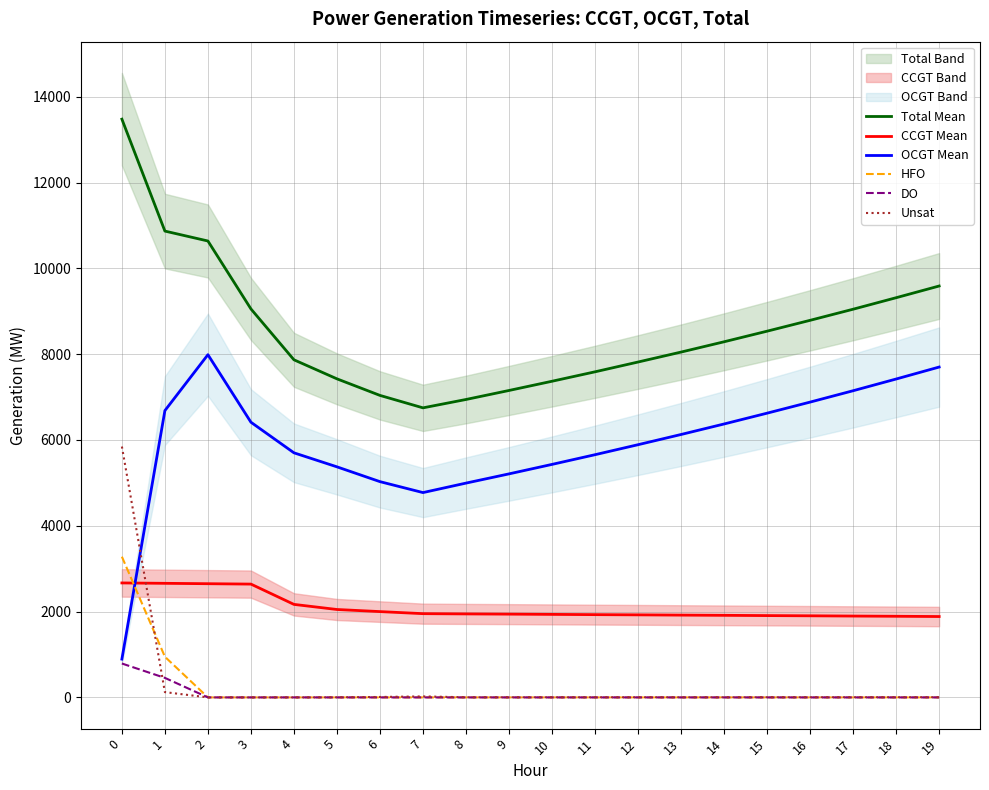

How many values in HFO are above zero?

2